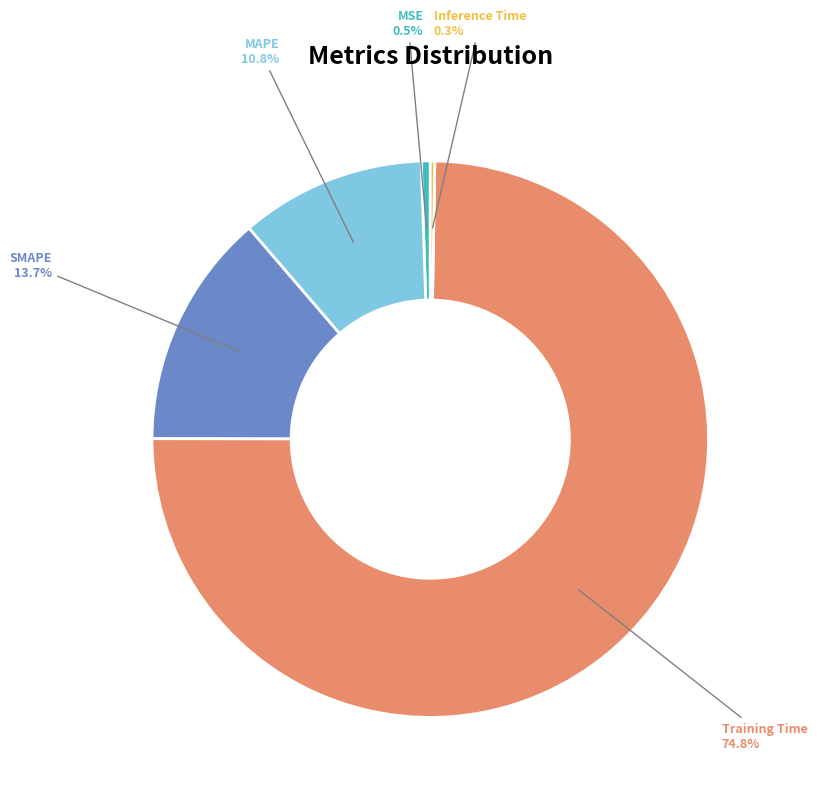

Is the sum of MSE and Training Time greater than half?

Yes